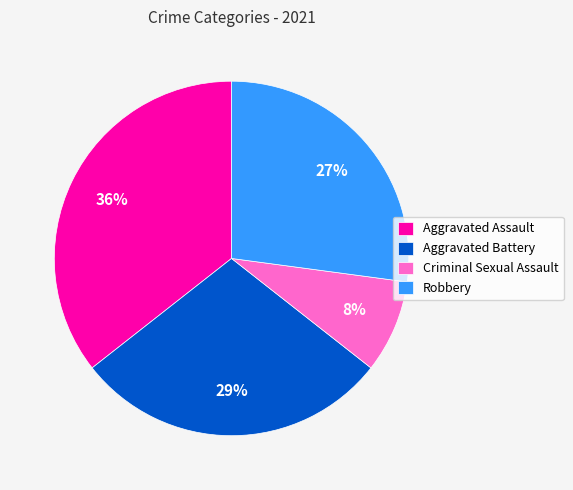

To the nearest percent, what is the average slice percentage?

25%